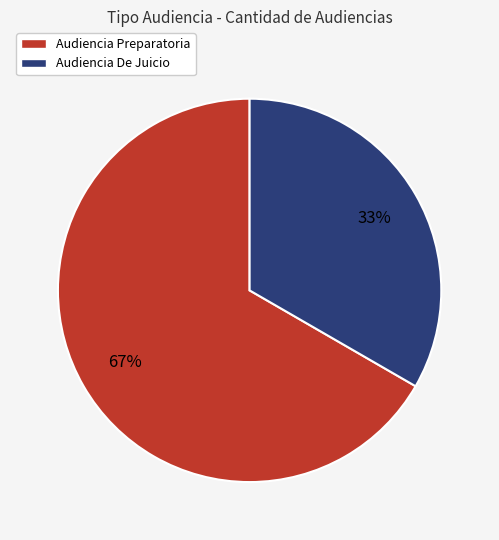

Which slice is the largest?

Audiencia Preparatoria